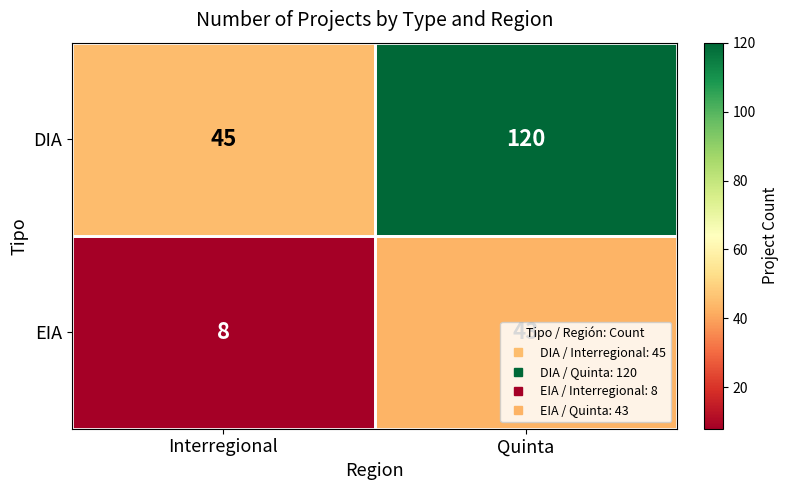

What is the maximum value shown in the chart?

120